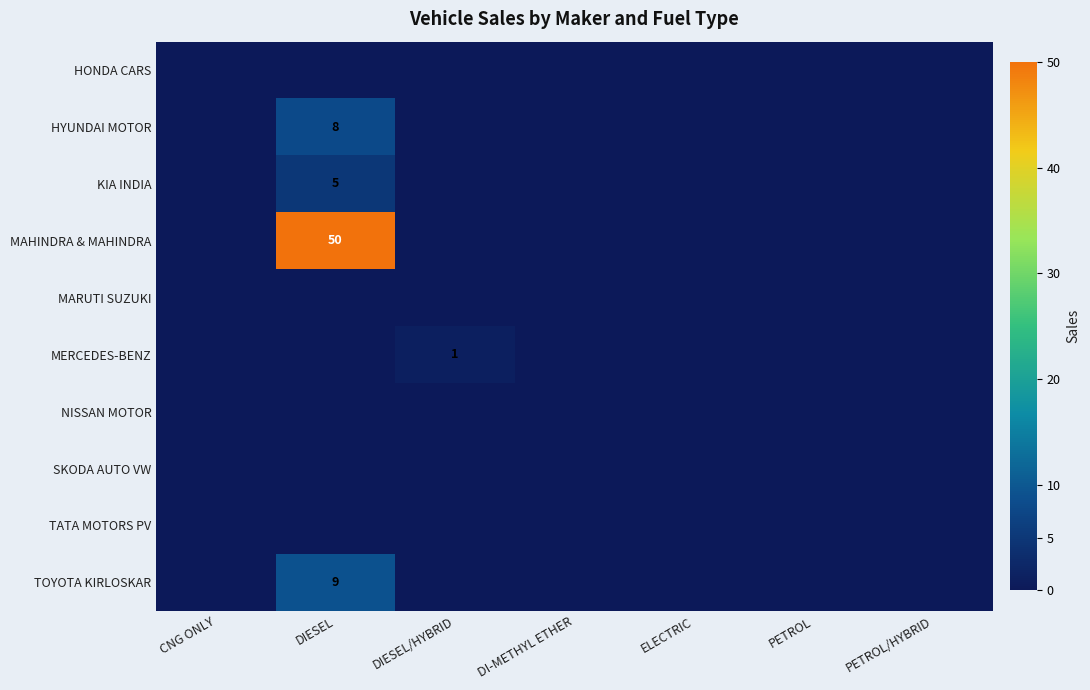

The value of KIA INDIA at DIESEL is 1. True or false?

False